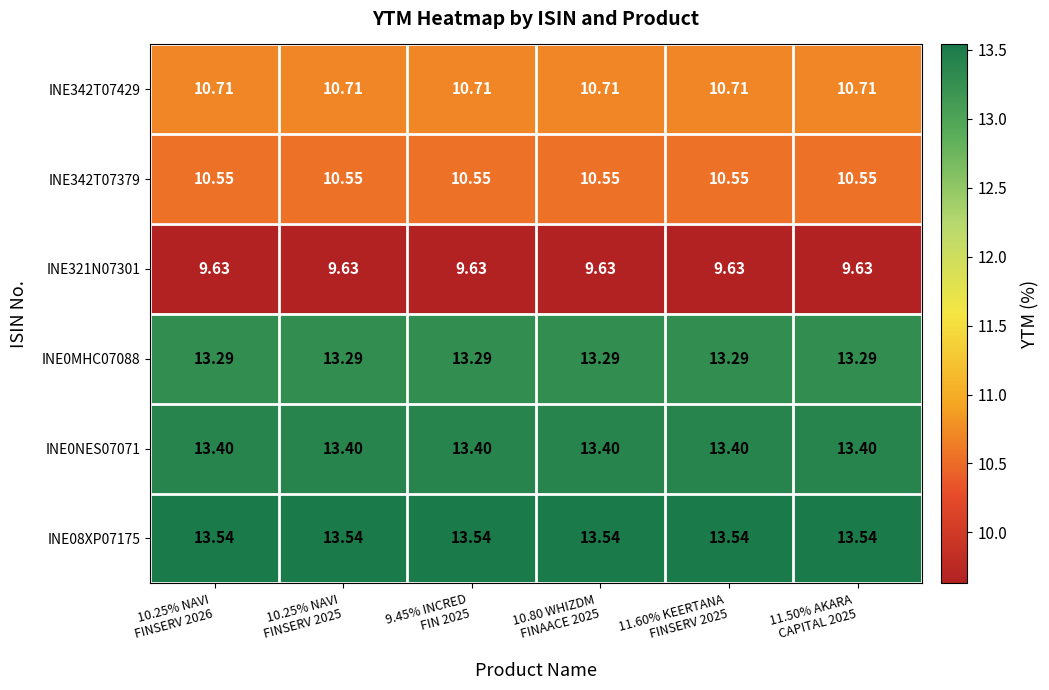

How many data points does each series have?

6